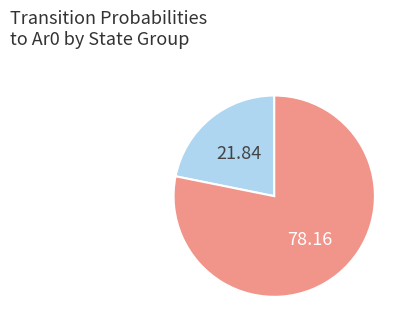

Does any single category account for the majority?

Yes